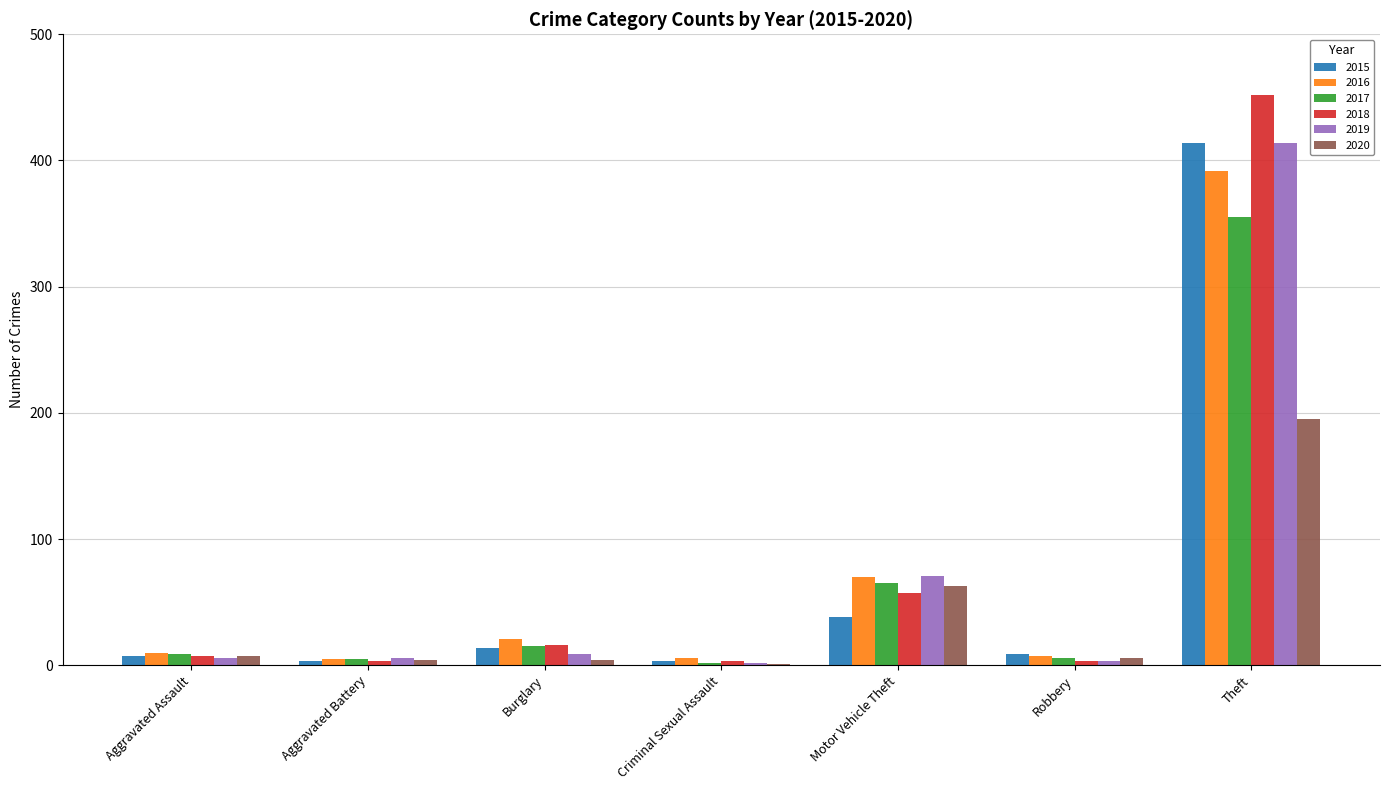

Is it true that 2017 equals 96 at Motor Vehicle Theft?

False